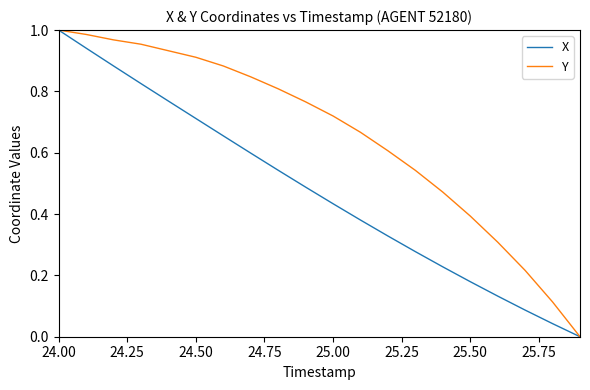

Rank the series by their average value, from highest to lowest.

Y, X